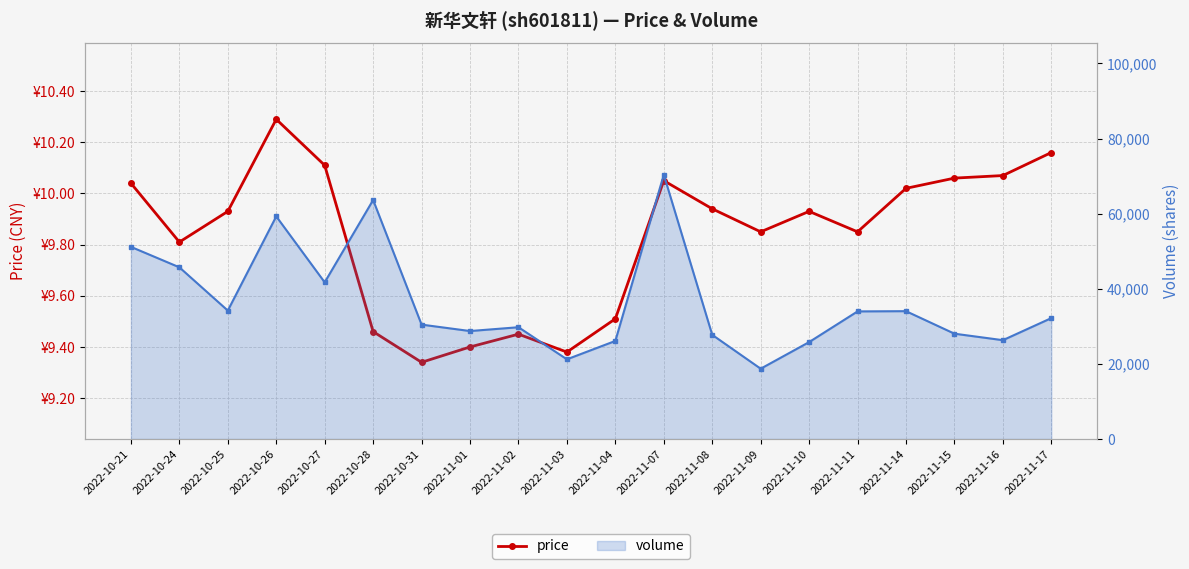

What is the label of the 20th point from the left?

2022-11-17